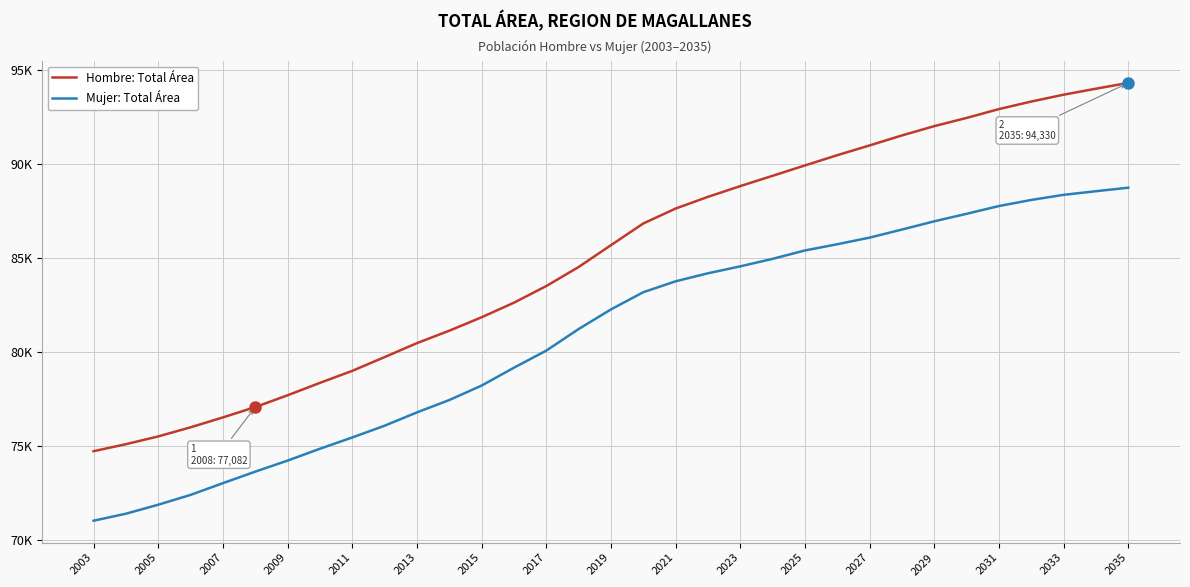

At how many categories does at least one series exceed 84540?

17